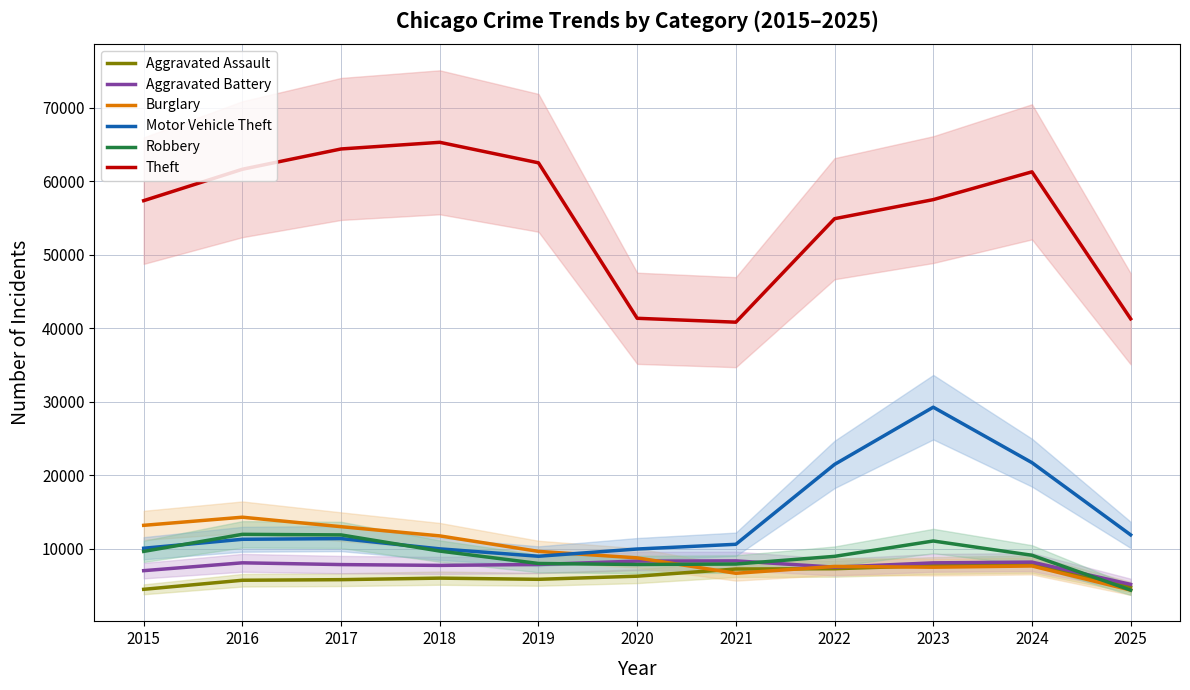

Reading right to left, transcribe all the data shown in this chart.

Aggravated Assault: 4778	7905	7712	7281	7242	6265	5841	6002	5793	5713	4480
Aggravated Battery: 5152	8182	8080	7495	8348	8320	7858	7734	7845	8085	7018
Burglary: 4377	7654	7486	7594	6661	8758	9639	11747	13001	14289	13184
Motor Vehicle Theft: 11886	21711	29255	21472	10605	9962	8978	9985	11380	11285	10068
Robbery: 4371	9115	11052	8964	7920	7855	7995	9681	11881	11960	9638
Theft: 41278	61274	57493	54899	40821	41350	62499	65290	64386	61625	57353